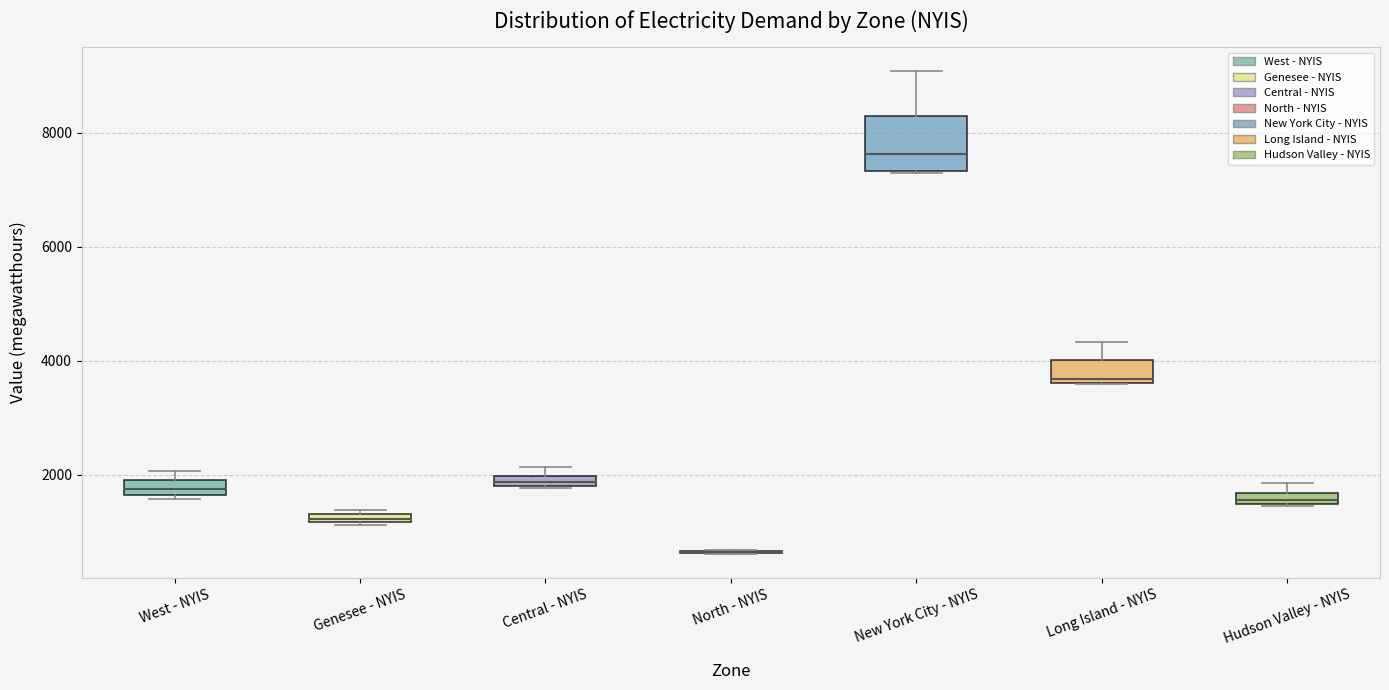

Where is the upper edge of the box for Central - NYIS on the y-axis? The values are not printed on the chart, so give them approximately, as read against the axis.

2000